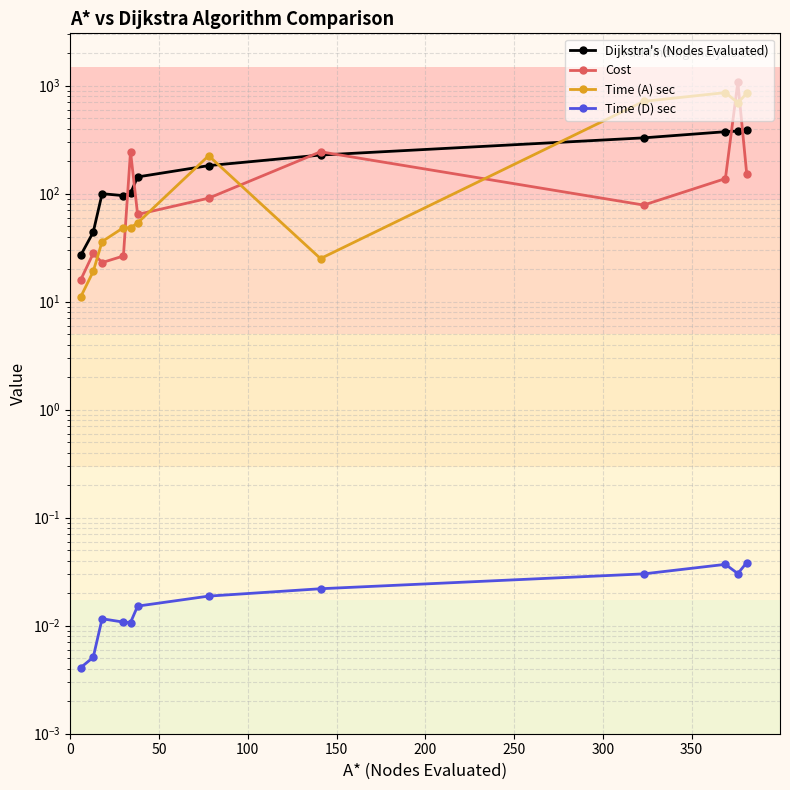

True or false: Time (A) sec and Cost cross at least once.

True